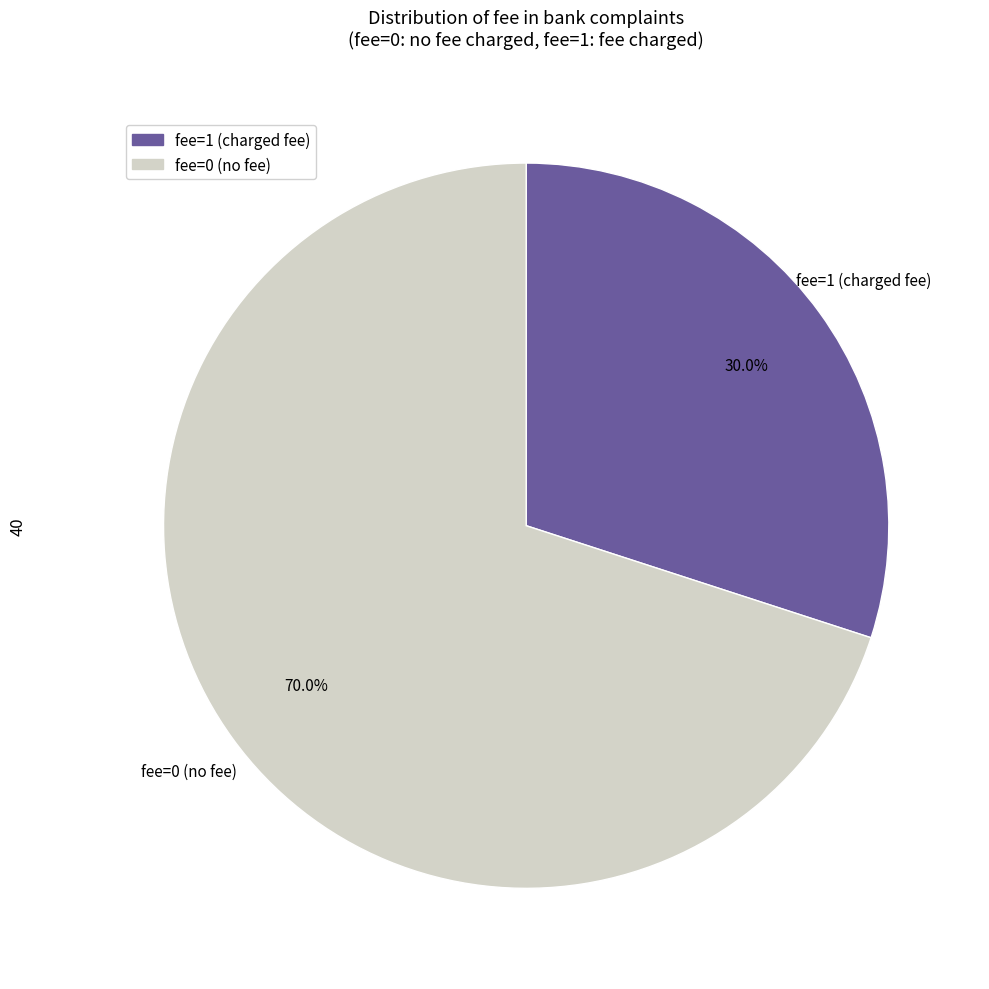

Rank the categories by value from highest to lowest.

fee=0 (no fee), fee=1 (charged fee)